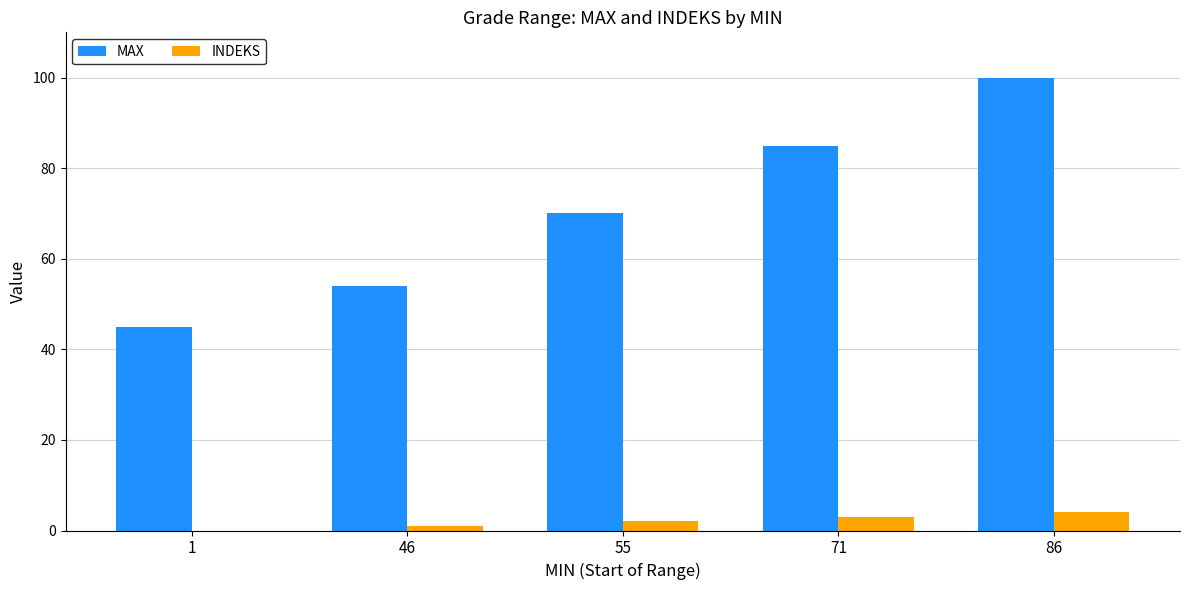

What is the sum of all INDEKS values?

10